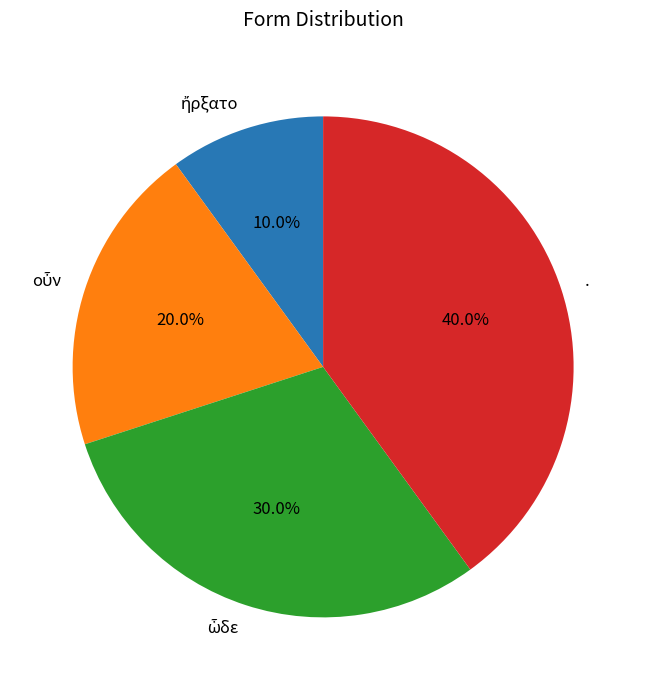

How much of the chart is everything except .?

60.0%